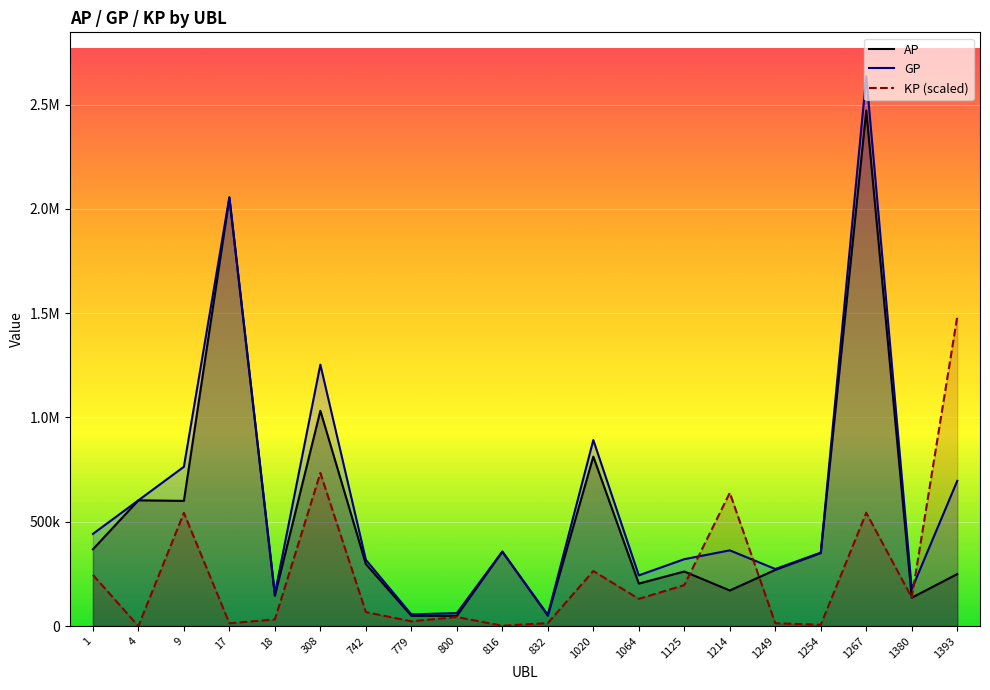

At which label does GP reach its minimum?

832